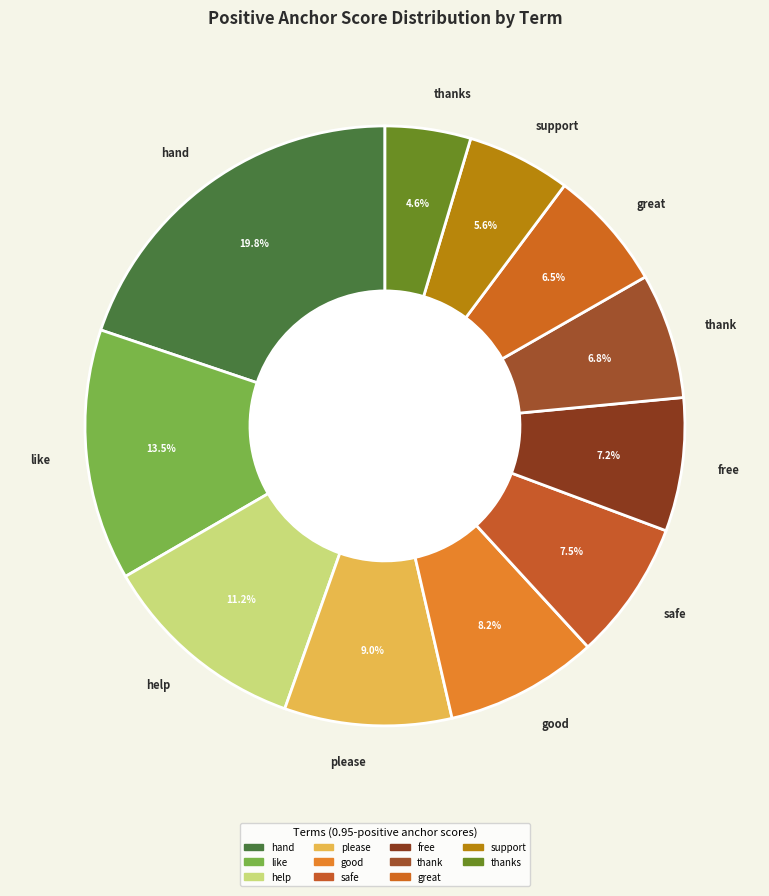

How many segments does this pie chart have?

11